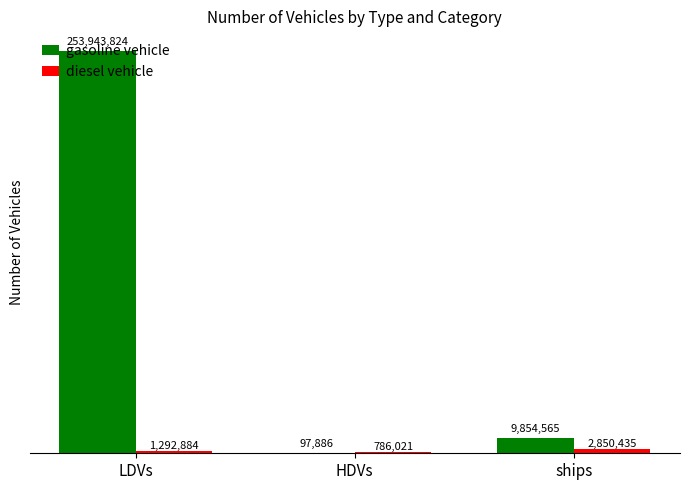

What is the total value across all series at ships?

12705000